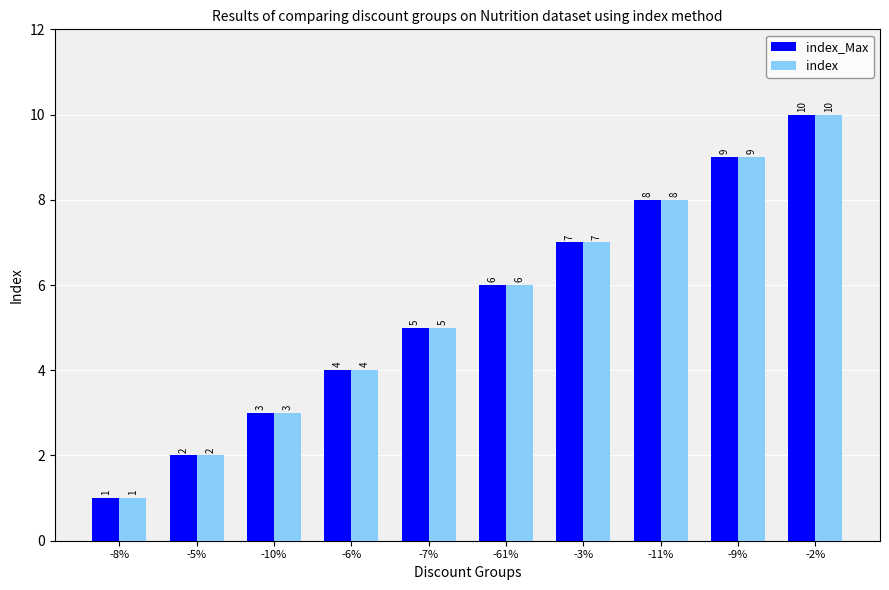

What are all the series names shown in the legend?

index_Max, index